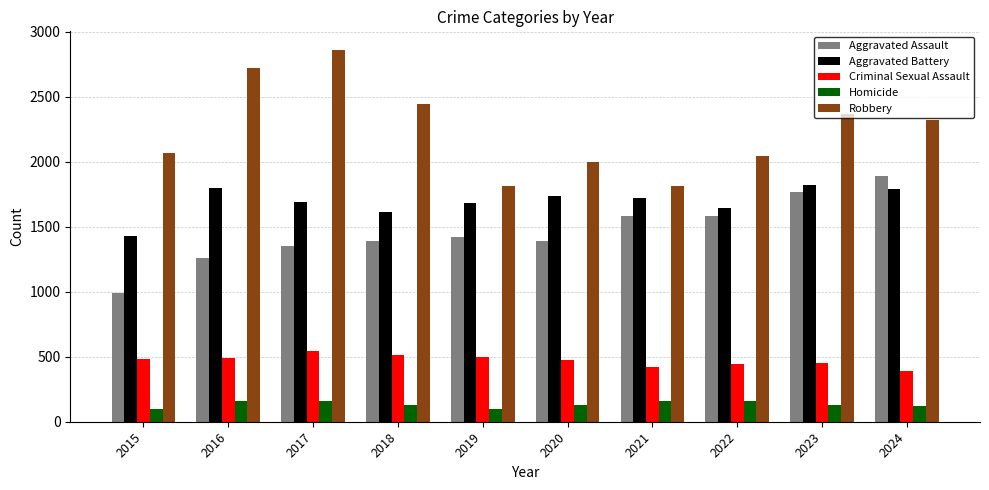

True or false: Criminal Sexual Assault has a value of 513 at 2018.

True